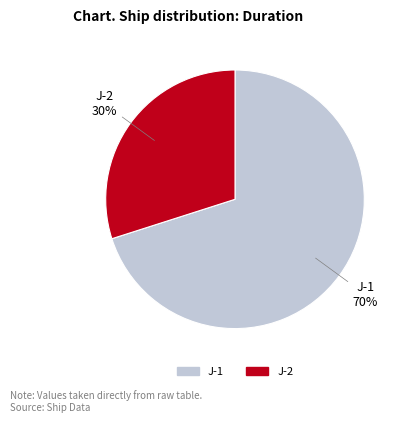

What is the ratio of the value at J-2 to the value at J-1?

0.4